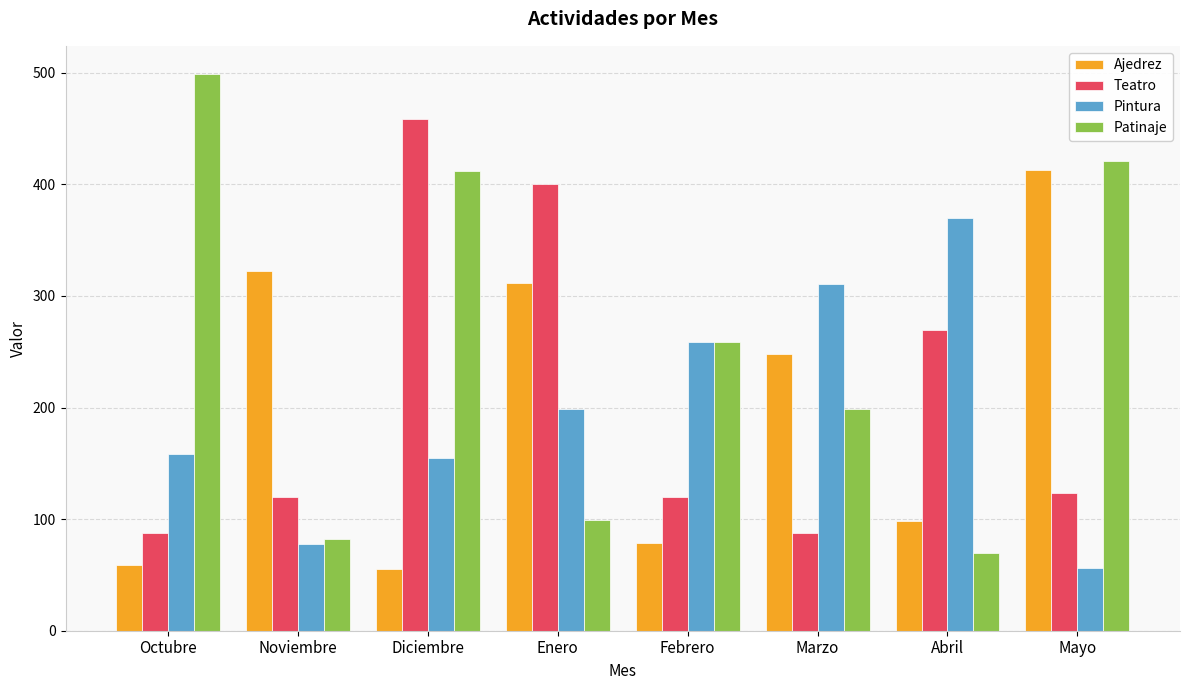

What position from the right is Enero?

5